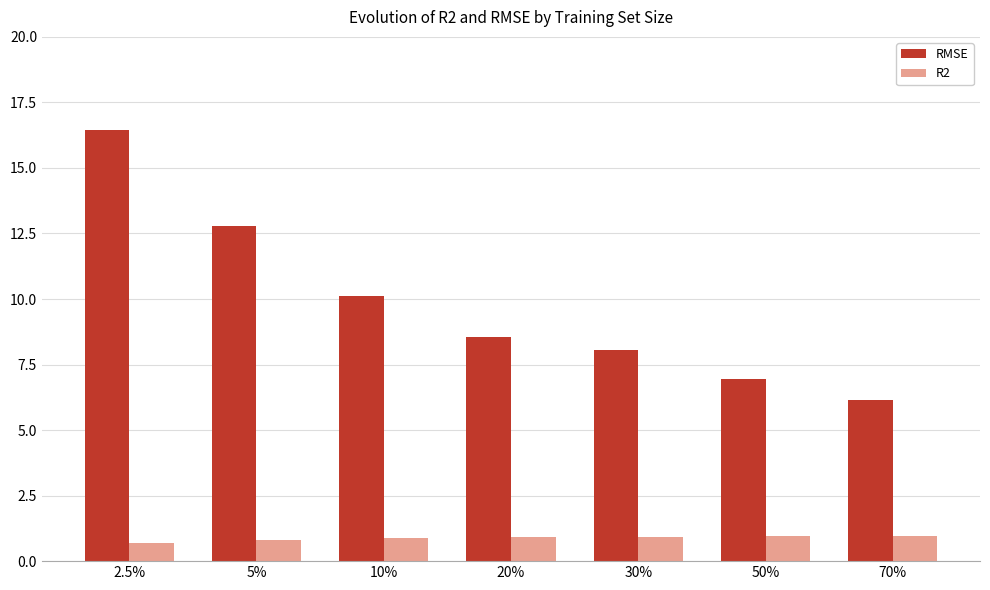

What are all the series names shown in the legend?

RMSE, R2